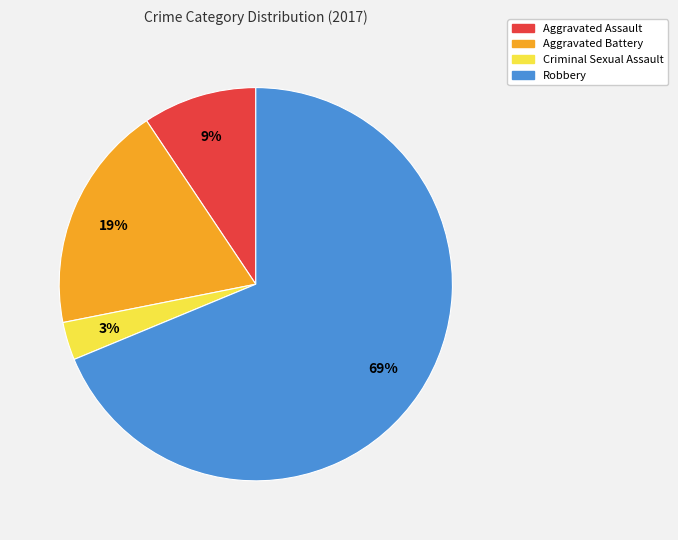

How many segments does this pie chart have?

4